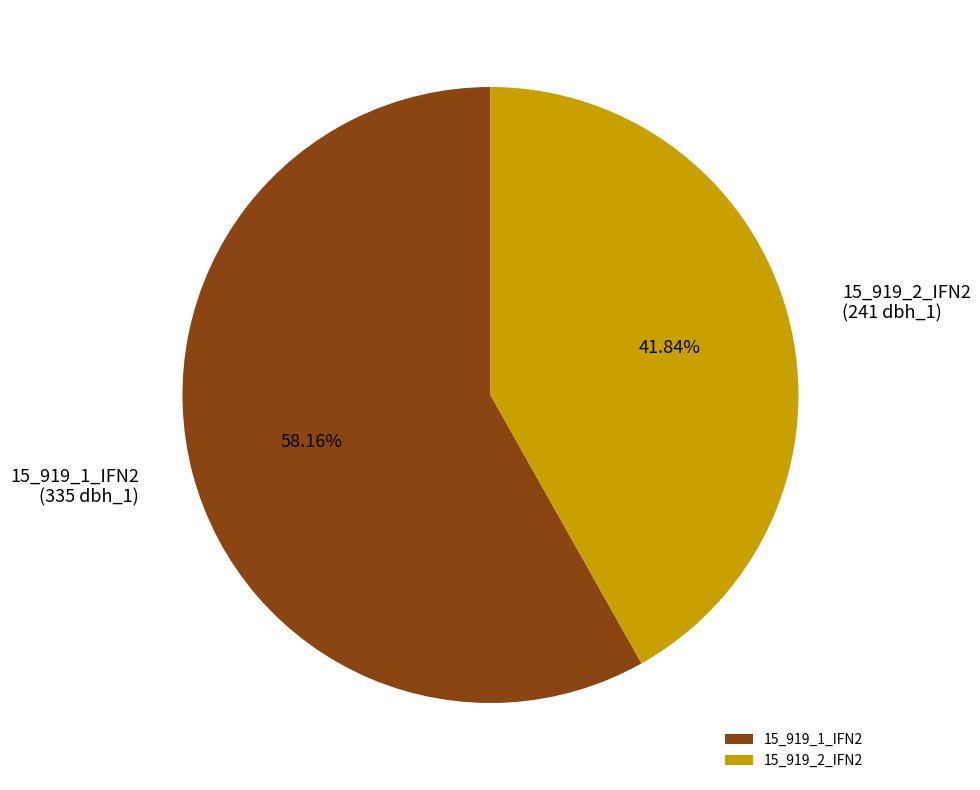

Which slice is the smallest?

15_919_2_IFN2